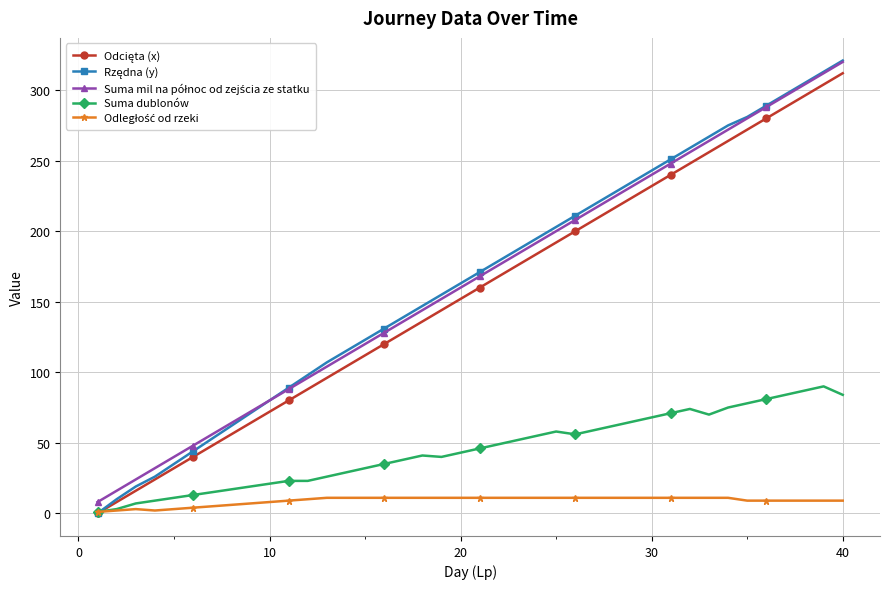

What is the maximum value shown in the chart?

321